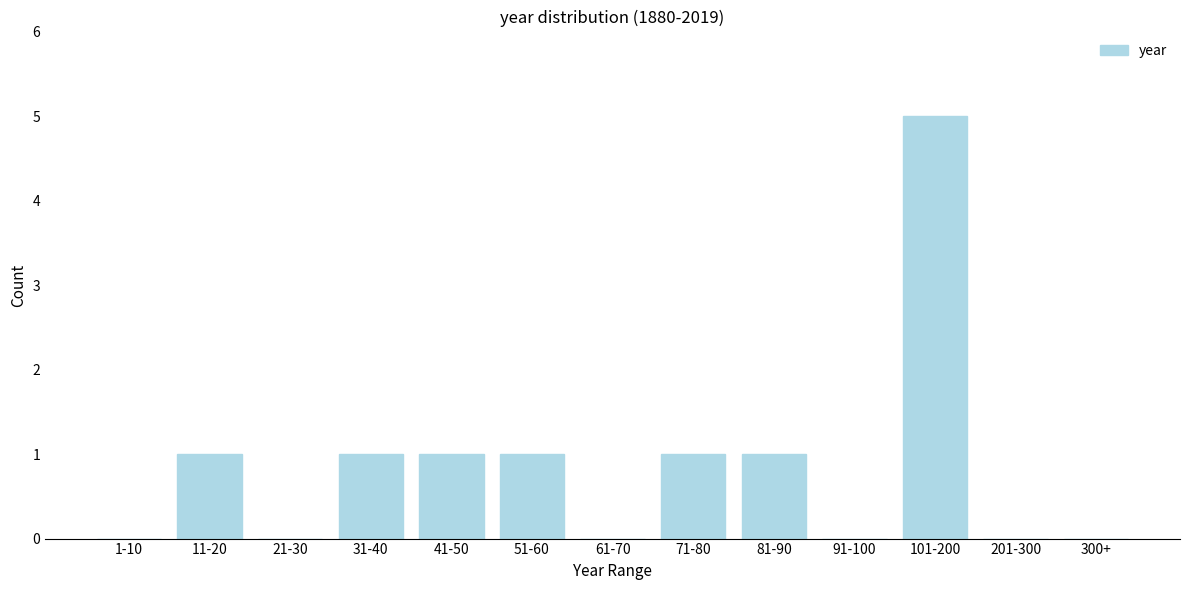

Reading left to right, transcribe all the data shown in this chart.

1-10=0	11-20=1	21-30=0	31-40=1	41-50=1	51-60=1	61-70=0	71-80=1	81-90=1	91-100=0	101-200=5	201-300=0	300+=0